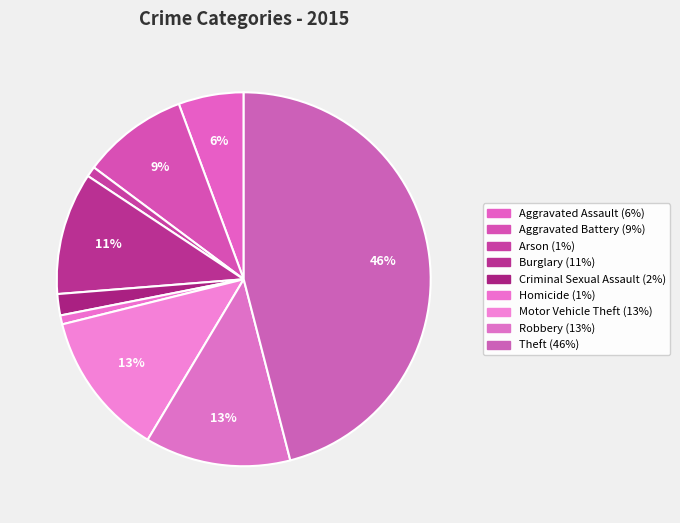

How many slices are in this pie chart?

9